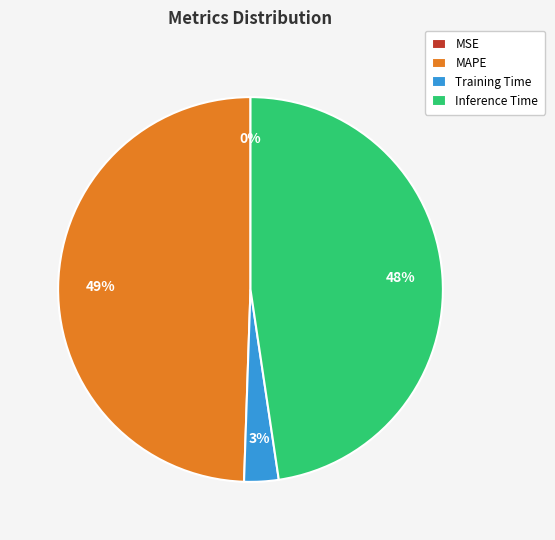

Is it true that Training Time is 3% of the pie?

True